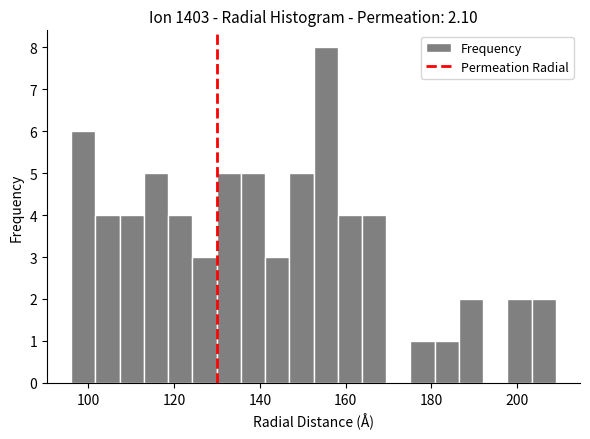

Around what value on the x-axis is the tallest bar? Give the approximate position of its centre, as read against the axis.

156